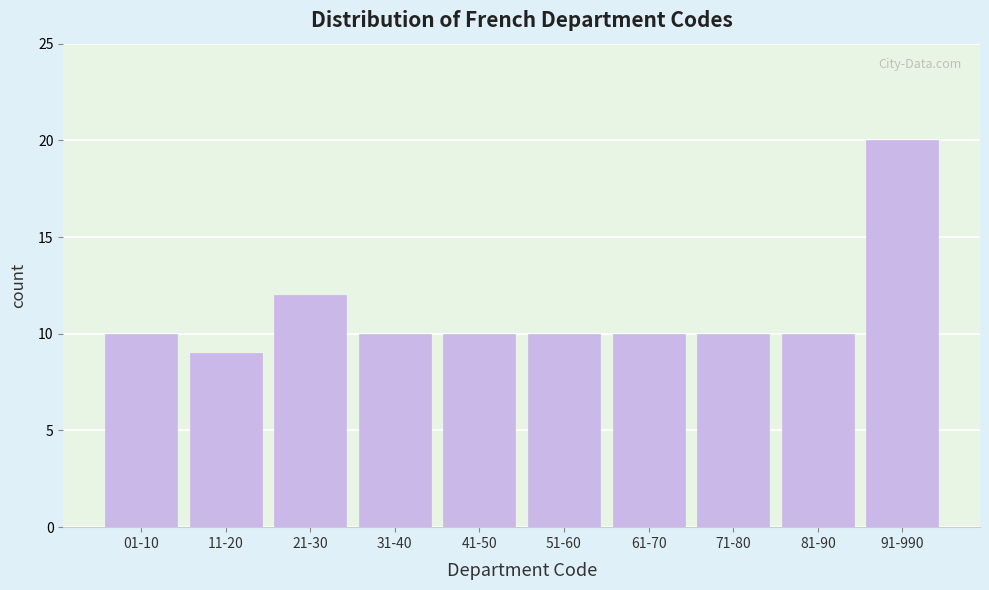

Reading left to right, extract all data points from this chart.

10	9	12	10	10	10	10	10	10	20